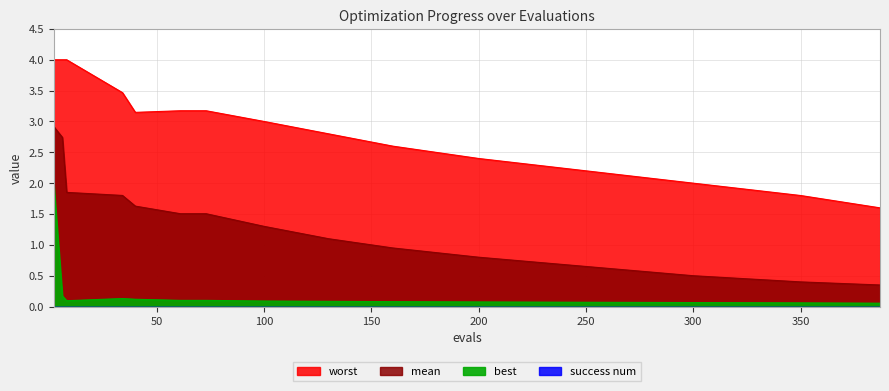

What is the spread (max minus min) of values at success_num?

3.0